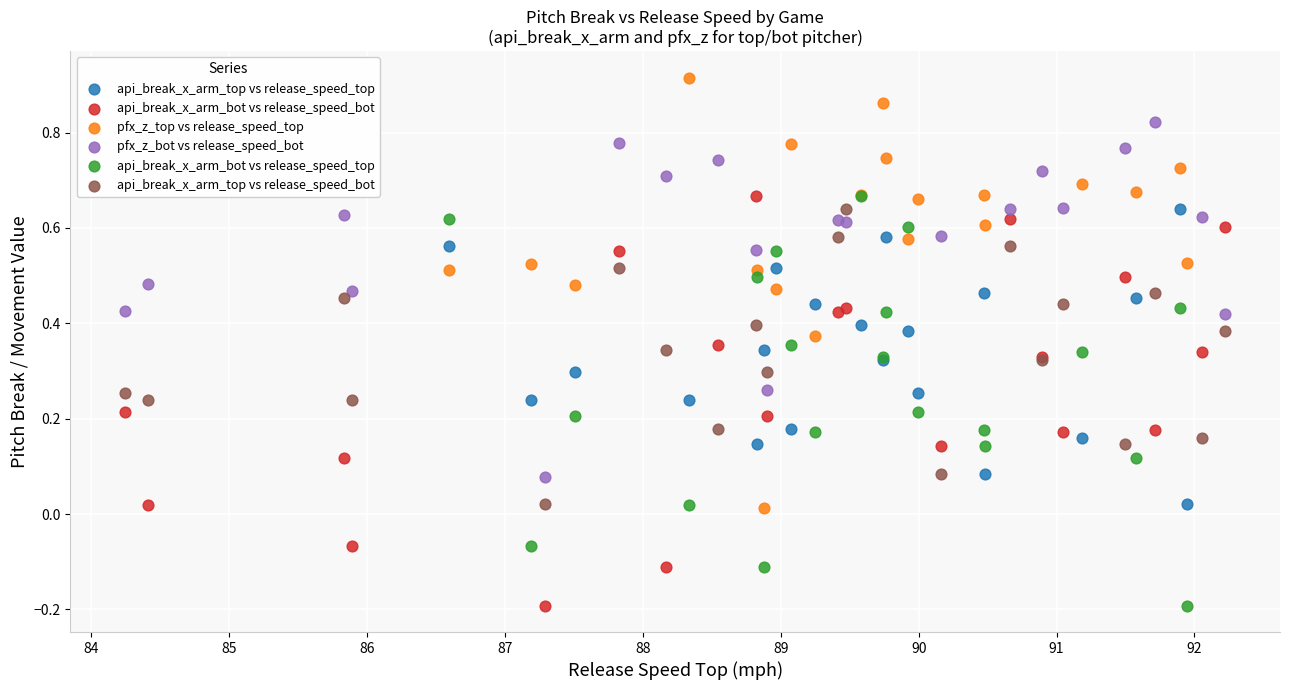

Which series contains the highest Y value?

pfx_z_top vs release_speed_top